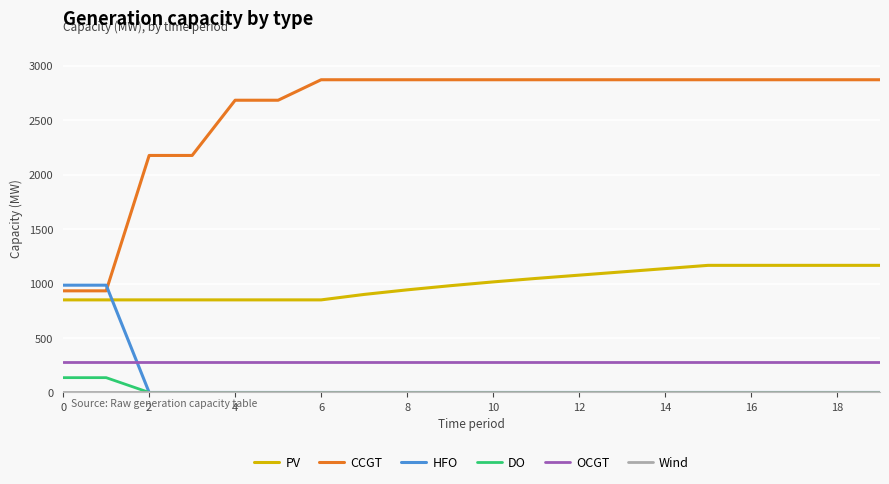

How many series are shown in this chart?

6